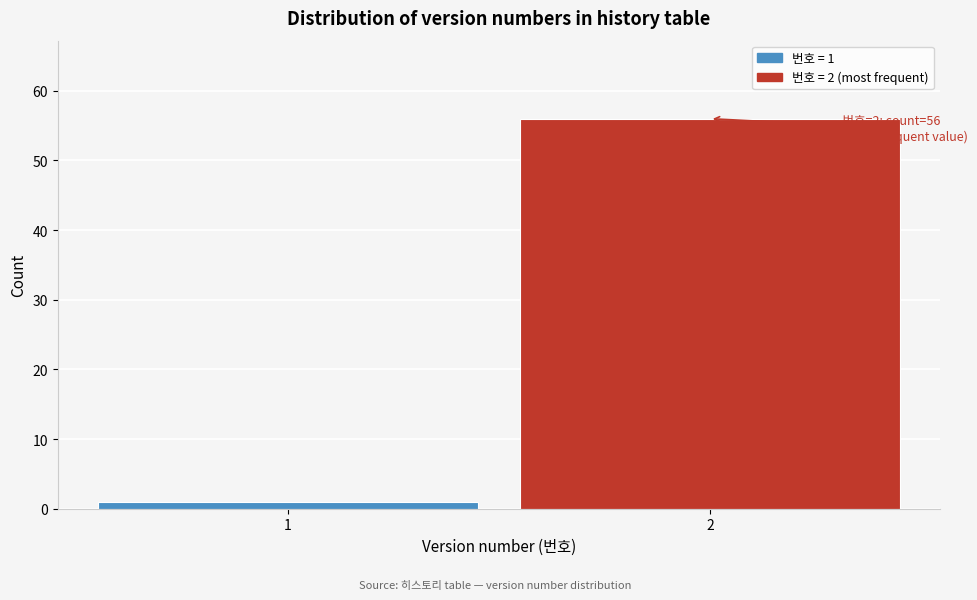

Reading right to left, transcribe all the data shown in this chart.

2=56	1=1